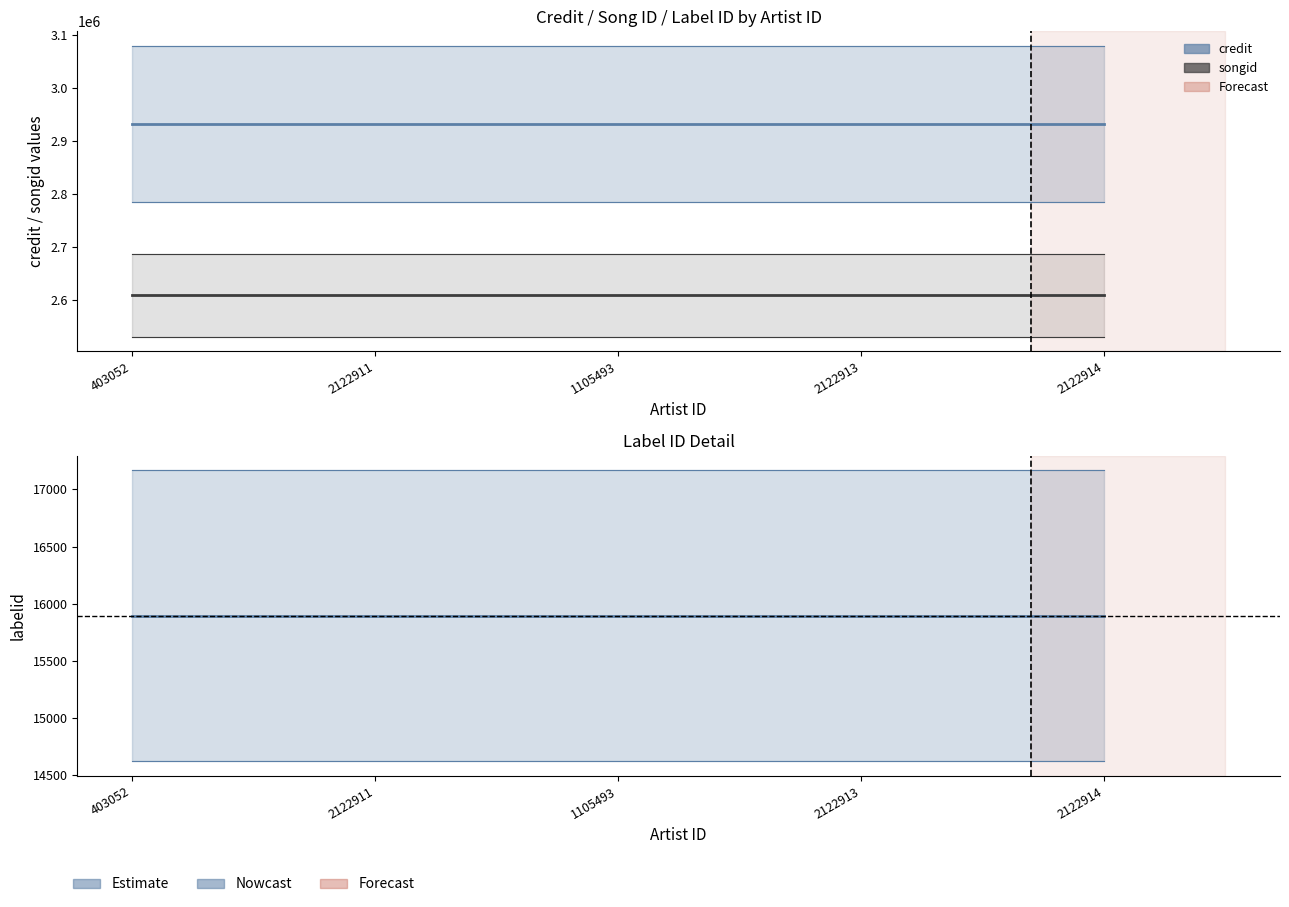

Reading left to right, list all the values displayed in this chart.

credit: 2932126	2932126	2932126	2932126	2932126
songid: 2609170	2609170	2609170	2609170	2609170
labelid: 15894	15894	15894	15894	15894